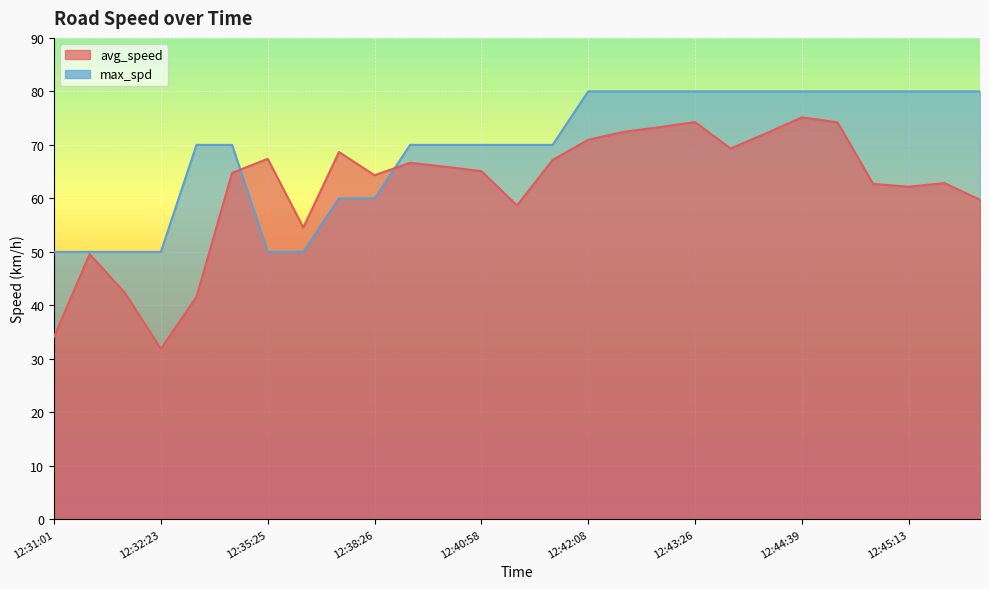

Where do max_spd and avg_speed first cross each other?

12:34:53 and 12:35:25